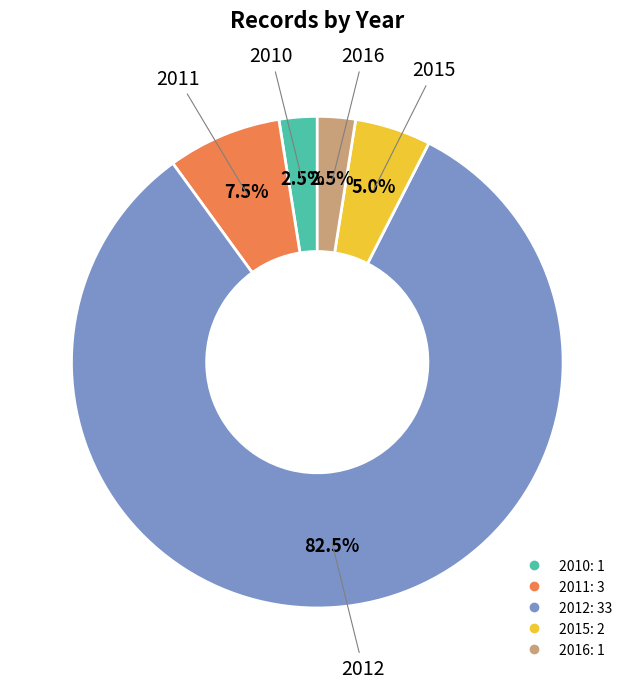

Does any single category account for the majority?

Yes